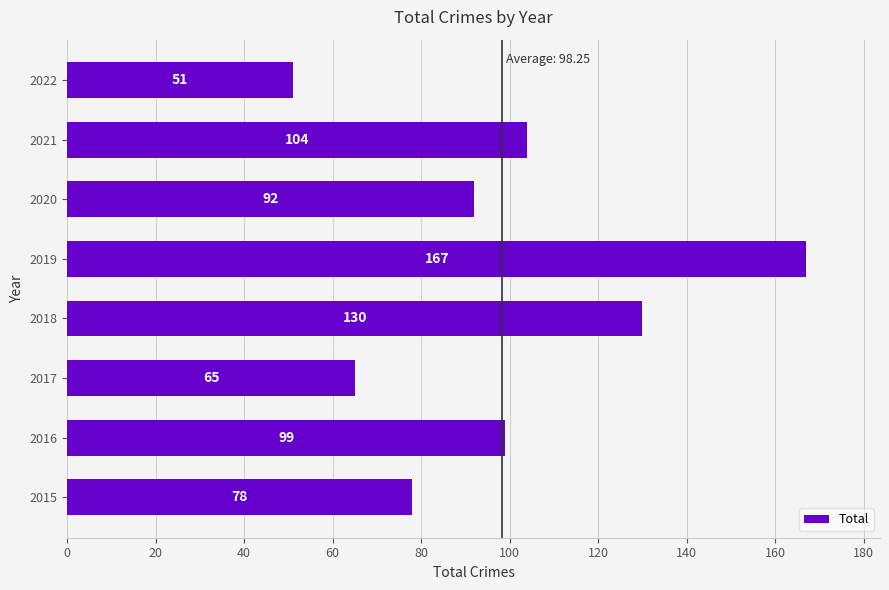

The chart shows a value of 104 at 2021. True or false?

True